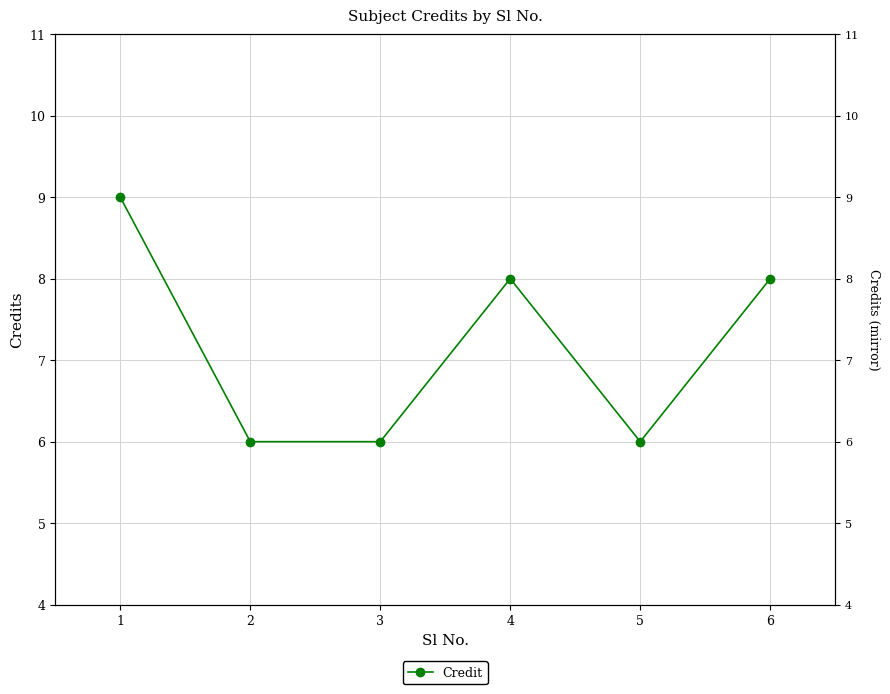

How many data points are less than 8?

3